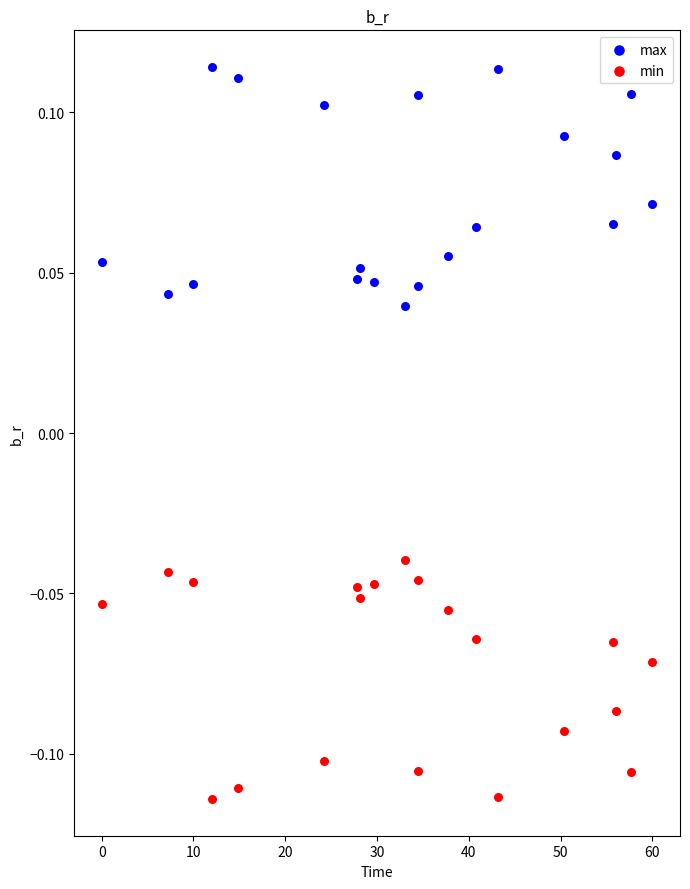

Which series reaches the minimum Y coordinate?

min